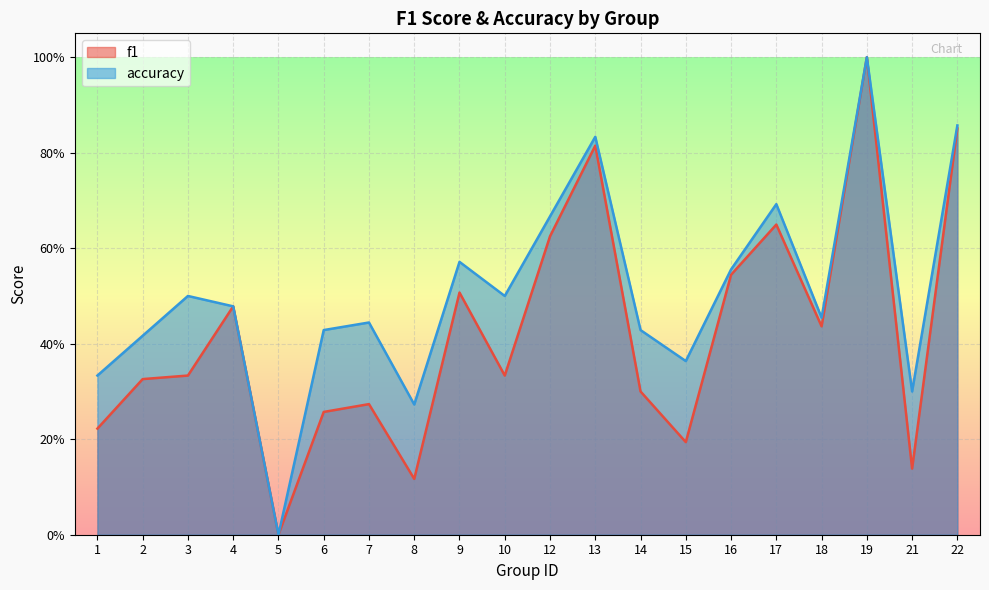

How many accuracy values are between 0 and 1?

20